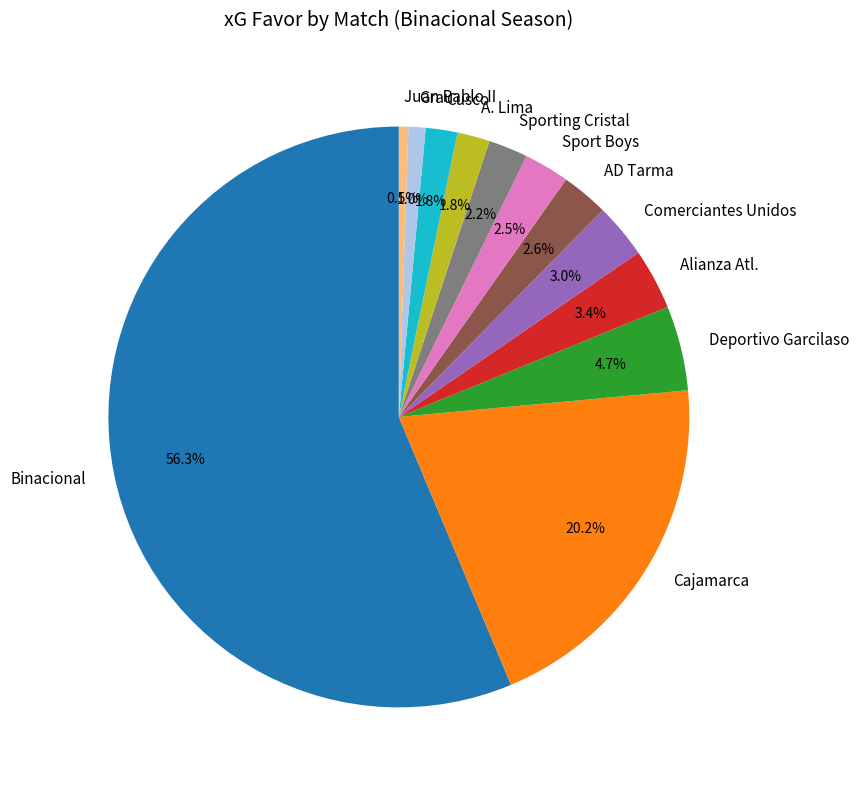

What is the total percentage of Binacional and Sport Boys?

58.8%